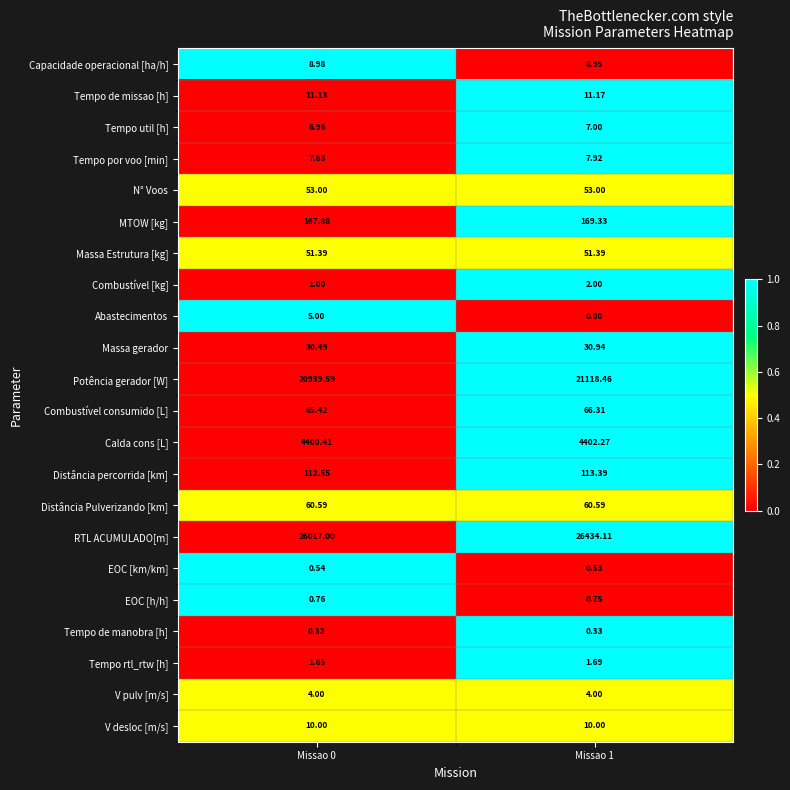

Which series has the largest total across all categories?

RTL ACUMULADO[m]